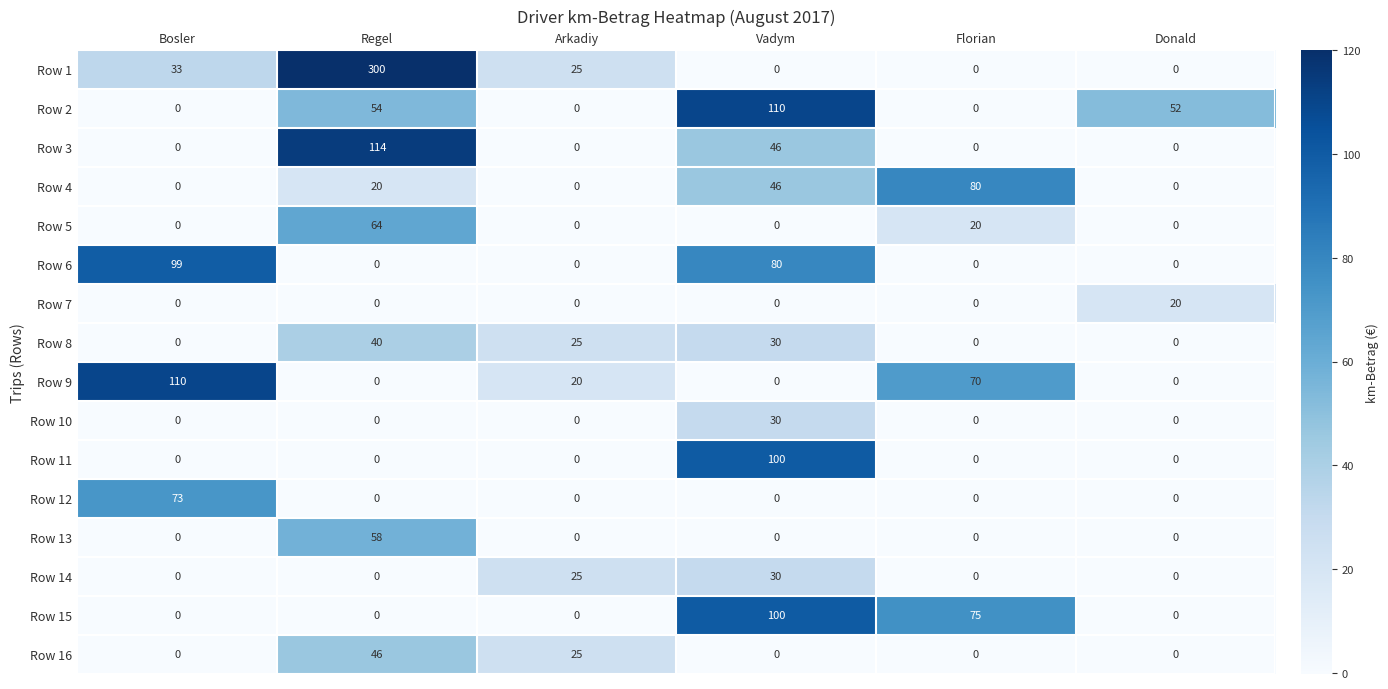

At which category is the sum across all series the highest?

Regel